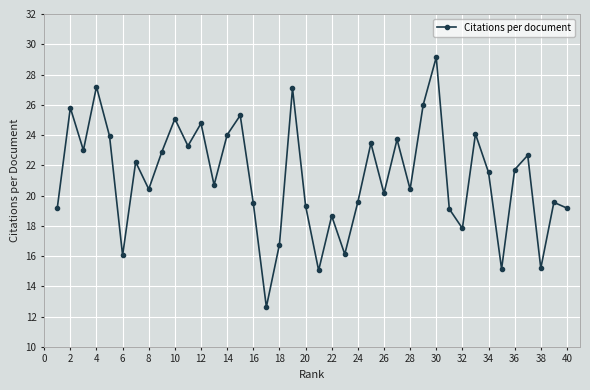

True or false: the data has more than 0 interior local peaks.

True